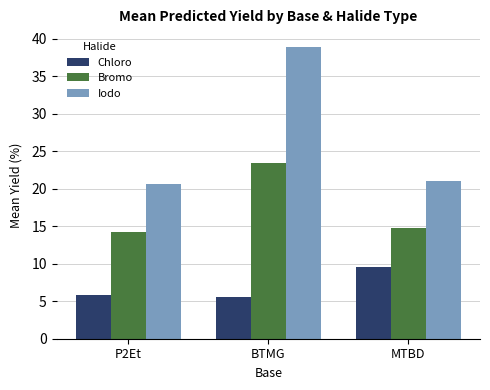

Reading left to right, what are all the values shown in this chart?

Chloro: P2Et=5.8	BTMG=5.6	MTBD=9.5
Bromo: P2Et=14.2	BTMG=23.4	MTBD=14.8
Iodo: P2Et=20.6	BTMG=38.9	MTBD=21.0